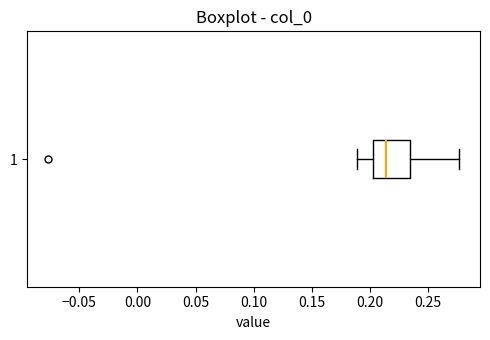

Transcribe this box plot: give where the median line is, the range the box spans, and where the two whiskers end, as read against the x-axis. The values are not printed on the chart, so give them approximately, as read against the axis.

median 0.215, box 0.200 to 0.235, whiskers 0.190 to 0.275